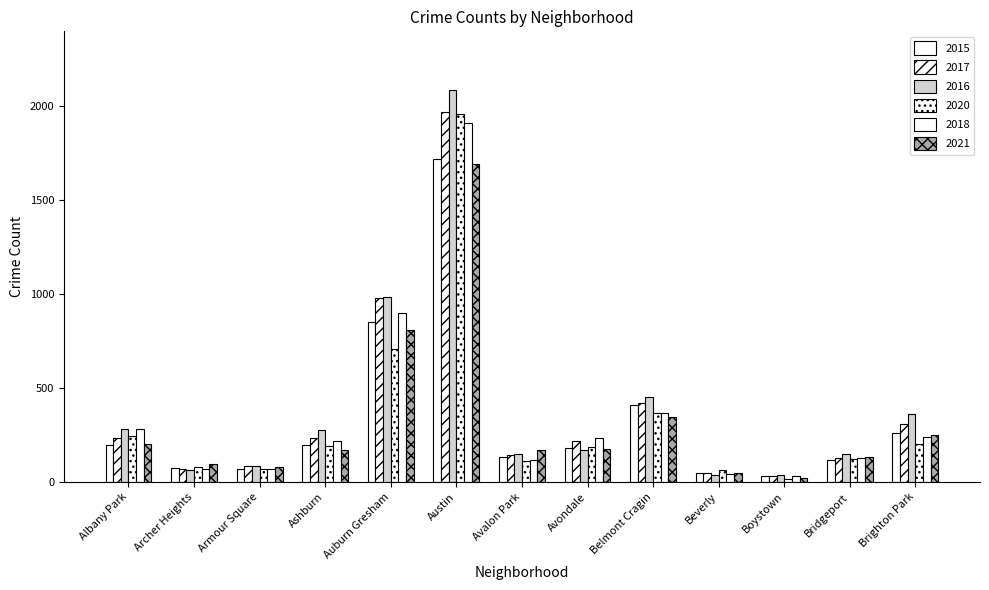

How many bars are there in total?

78